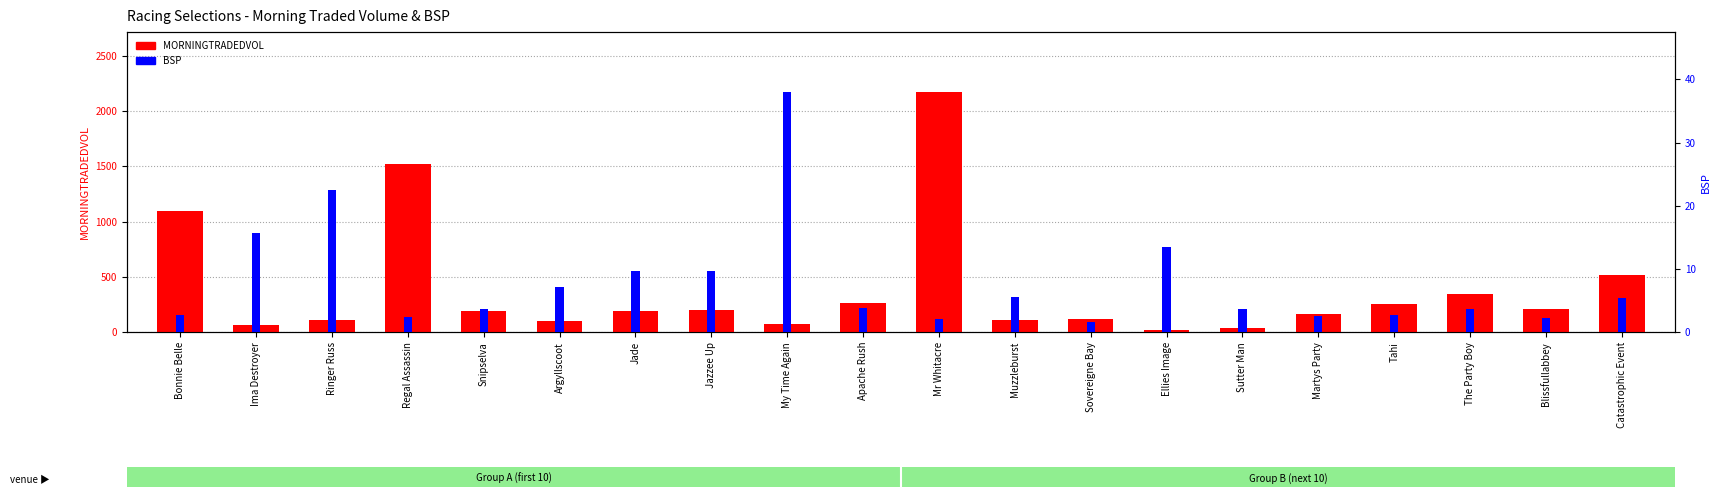

What is the difference between the BSP values at Ellies Image and Martys Party?

10.9